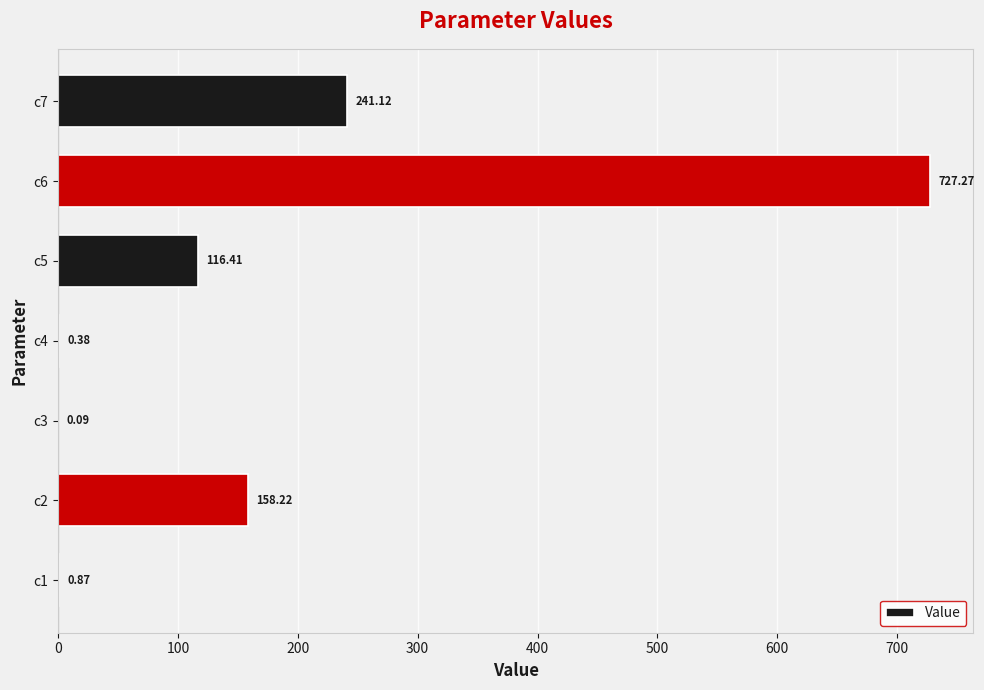

What is the sum of the values at c7 and c3?

241.2